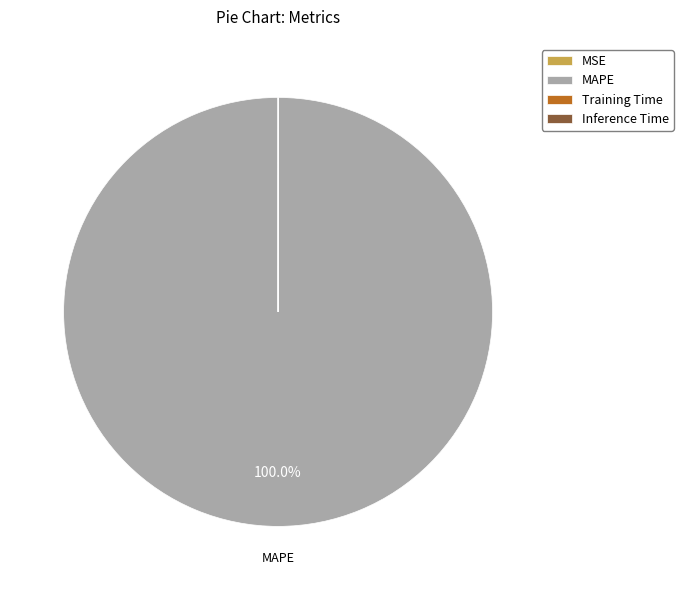

Does MAPE represent more than half of the total?

Yes